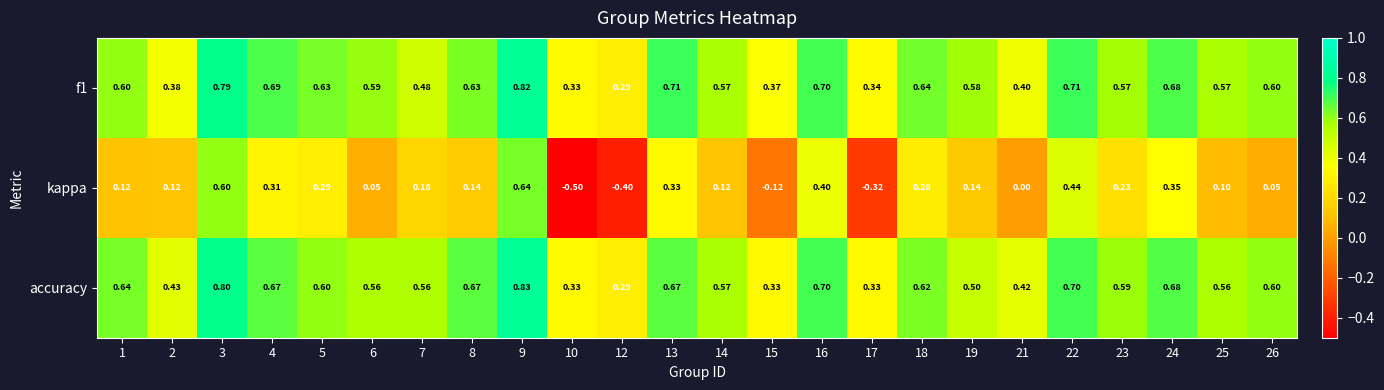

List the series in order of their peak value, lowest first.

kappa, f1, accuracy